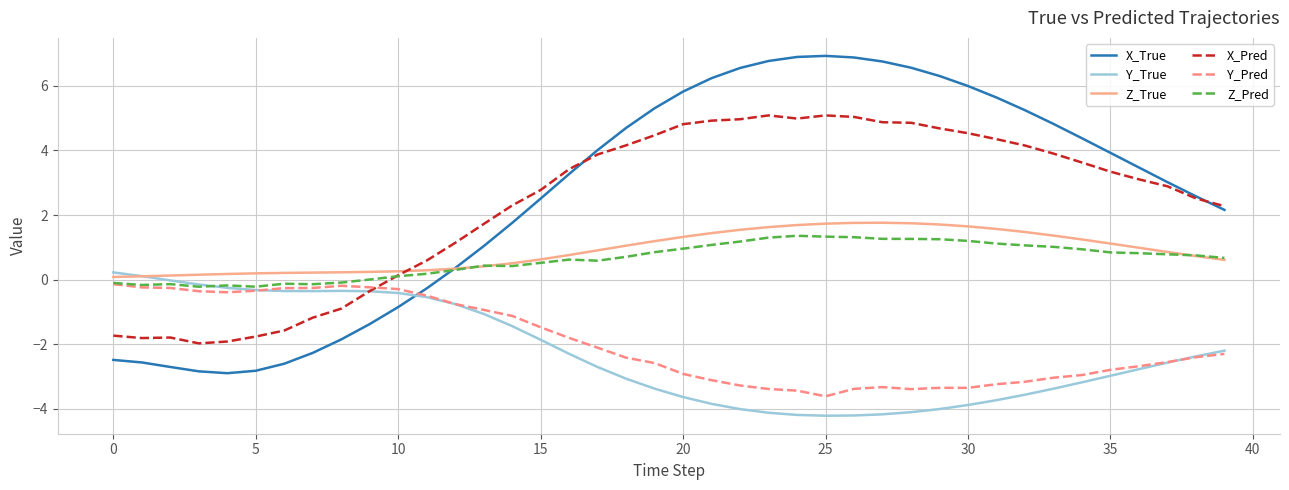

How many values in the X_Pred series exceed 3?

21